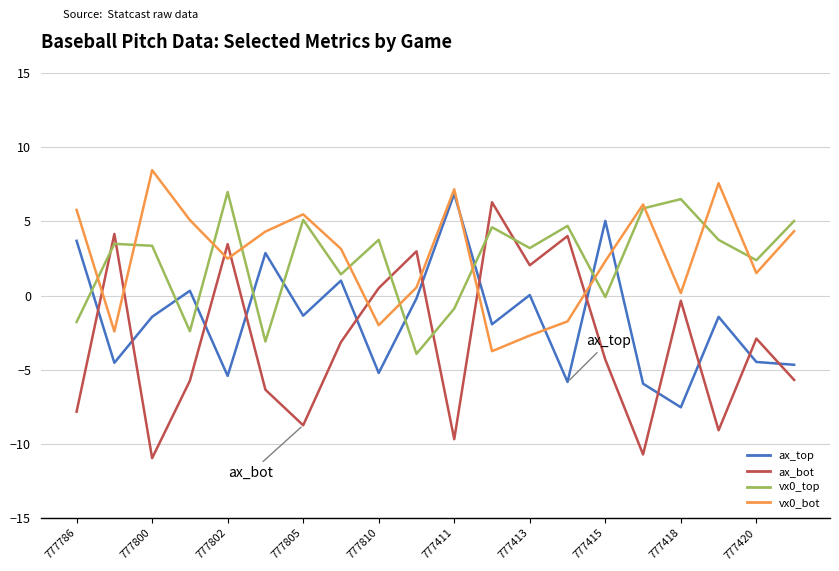

Which series has the widest spread of values?

ax_bot